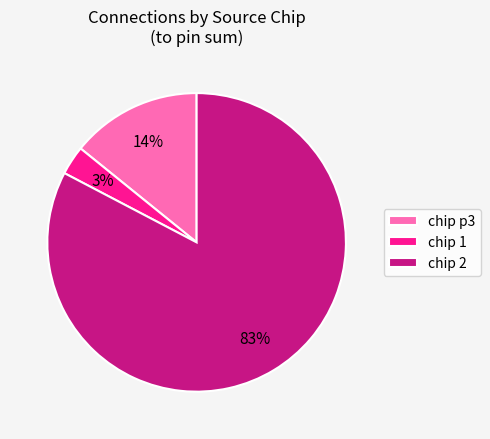

To the nearest percent, what is the average slice percentage?

33%